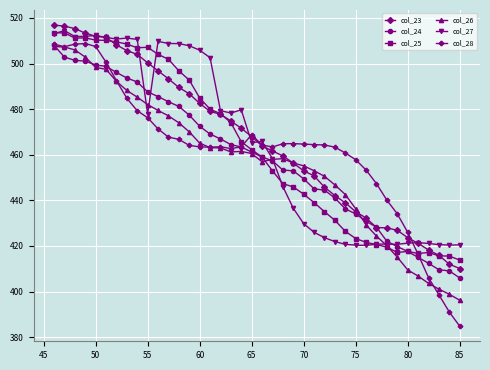

What is the highest value of the col_27 series?

514.5